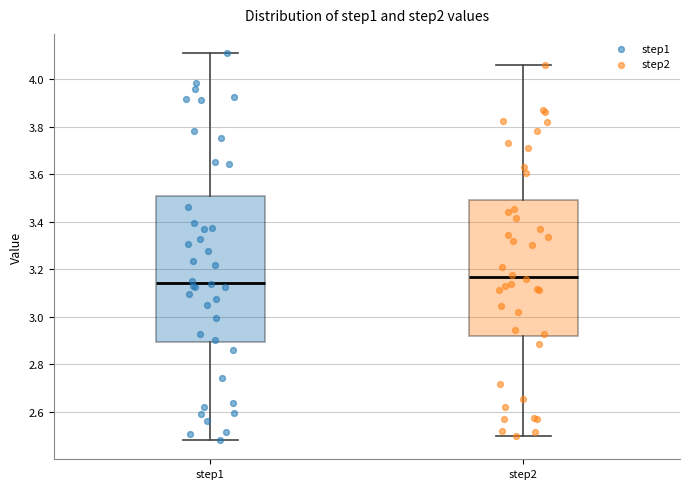

Which box's median line is the highest?

step2